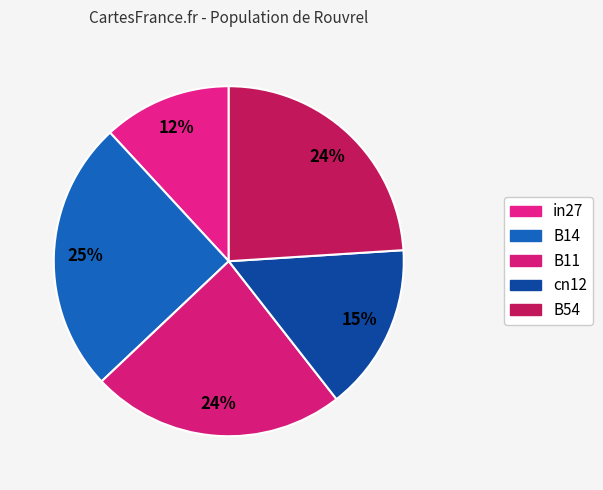

How much of the chart is everything except in27?

88.1%